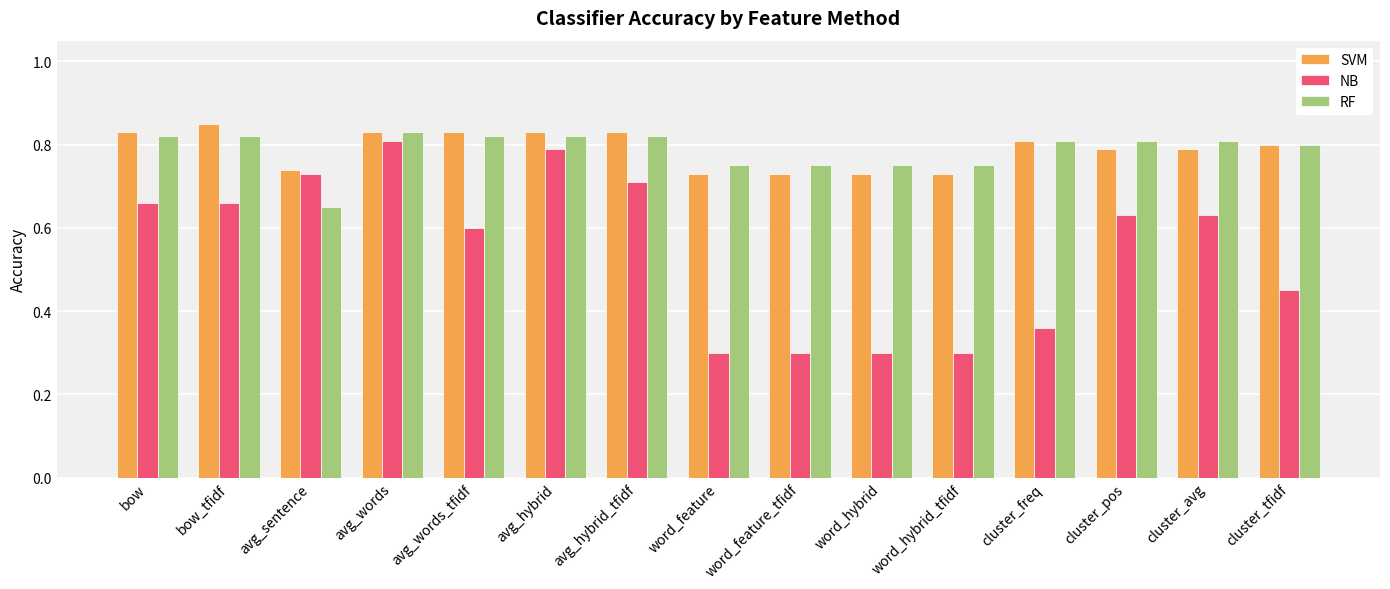

What is the total value across all series at cluster_avg?

2.2